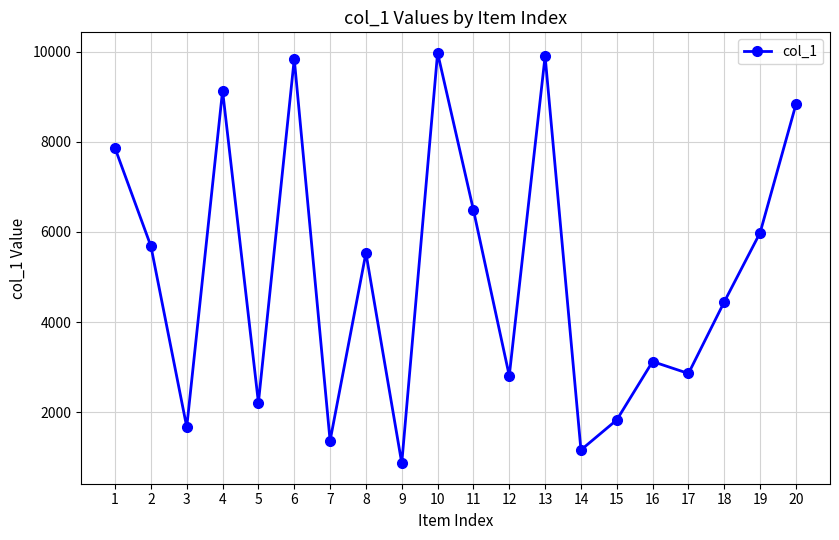

What is the sum of all values?

101556